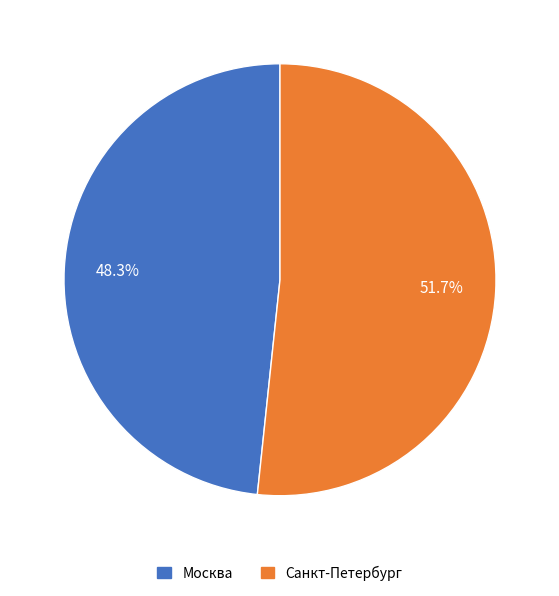

Is it true that Санкт-Петербург is 57% of the pie?

False